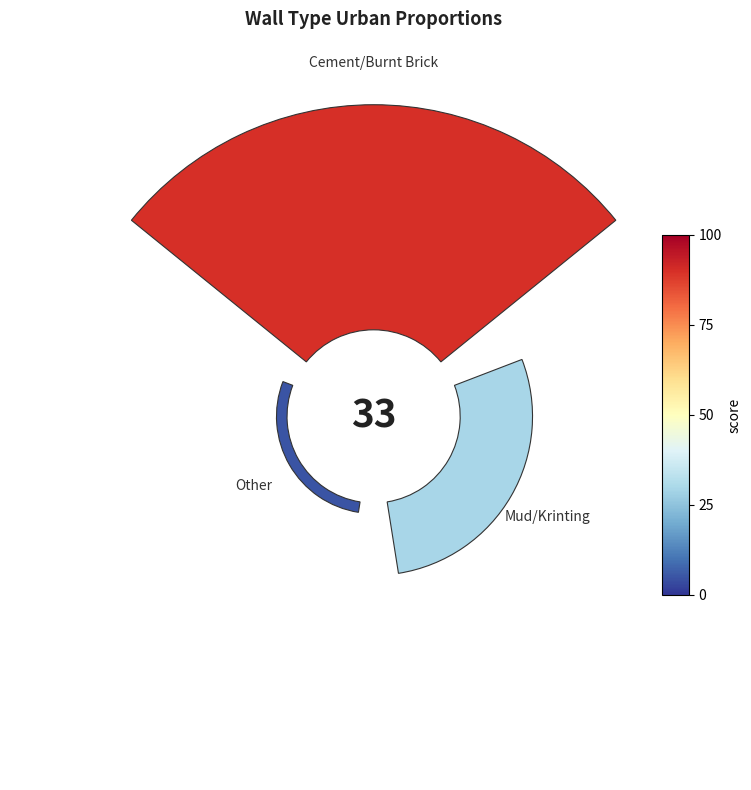

Is it true that 1 is 23% of the pie?

True